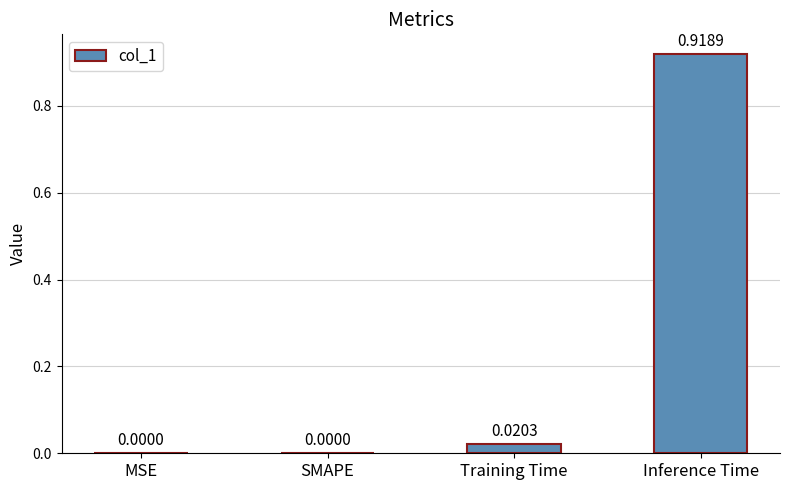

Are the bars horizontal?

No